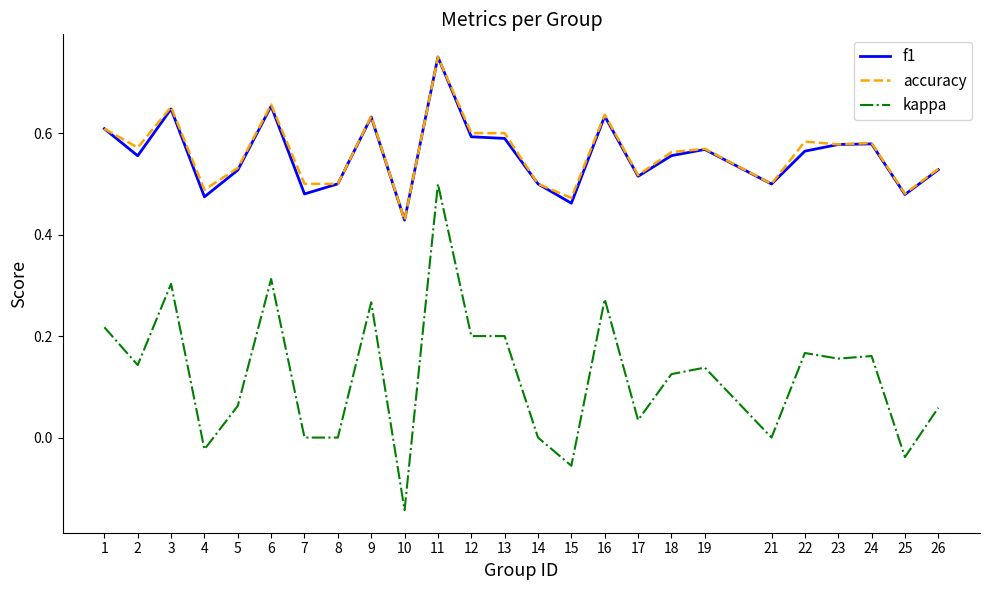

Is it true that kappa equals 0.8 at 11?

False